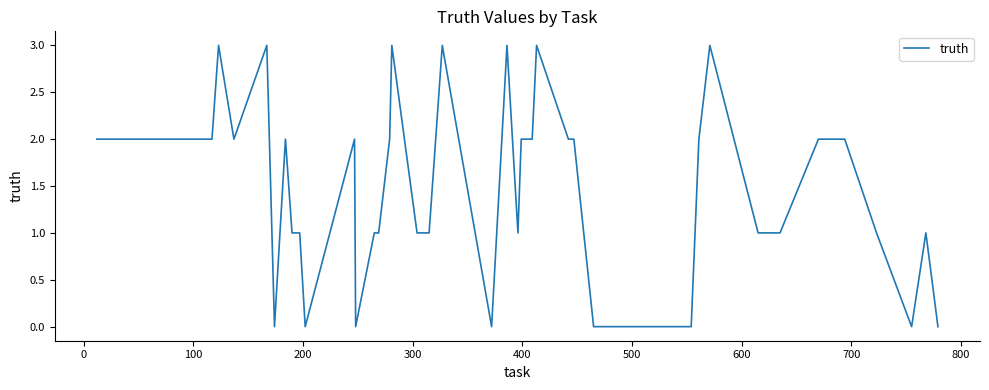

Is this an area chart (filled region under the line)?

No